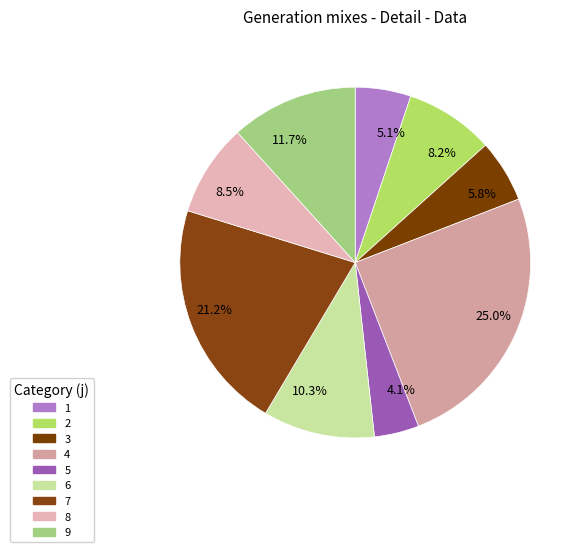

To the nearest percent, what is the difference between the largest and smallest slice percentages?

21%